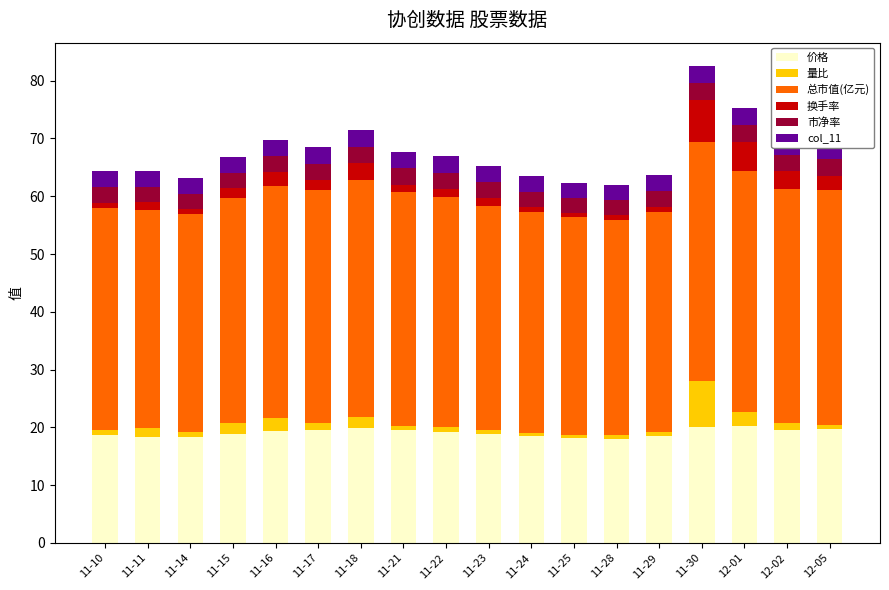

What is the highest value of the 价格 series?

20.2